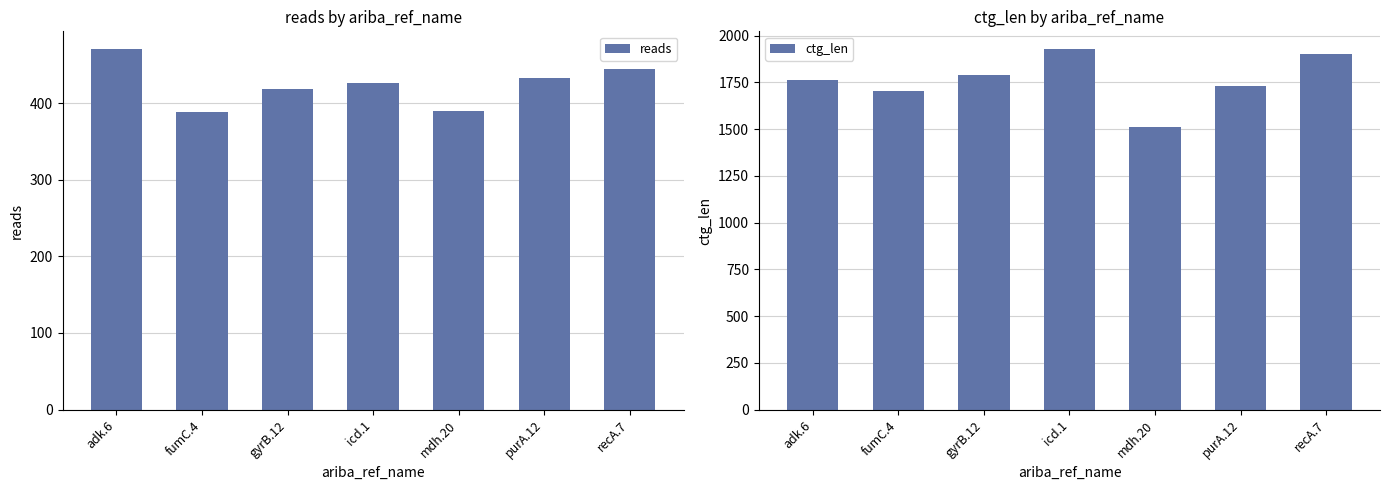

What is the difference between the reads values at purA.12 and recA.7?

12